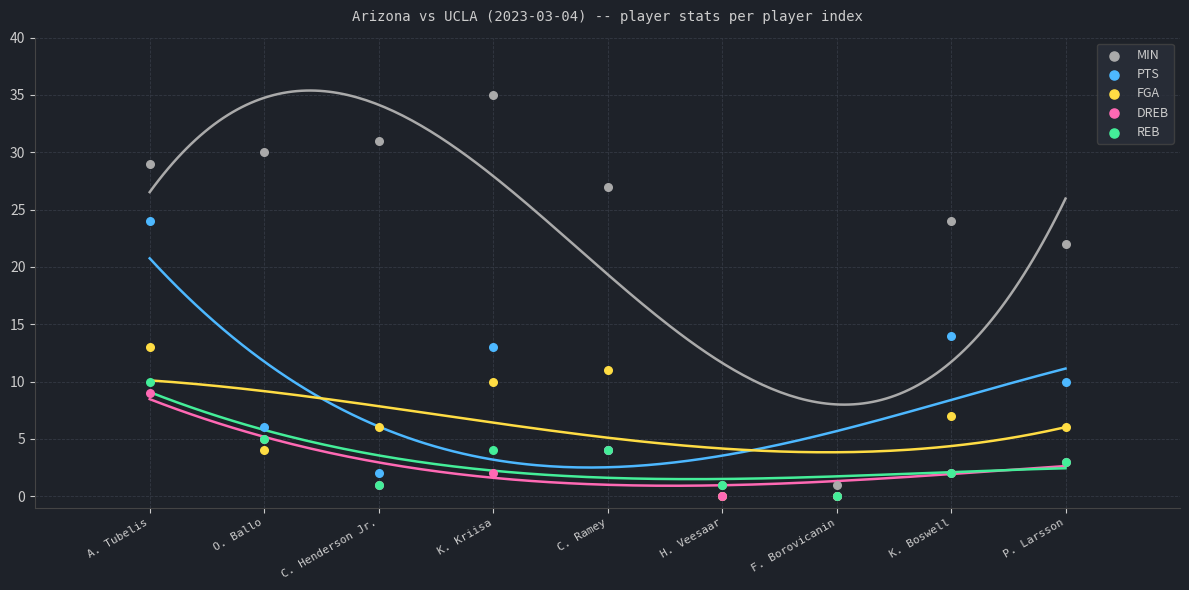

What are all the series names shown in the legend?

MIN, PTS, FGA, DREB, REB